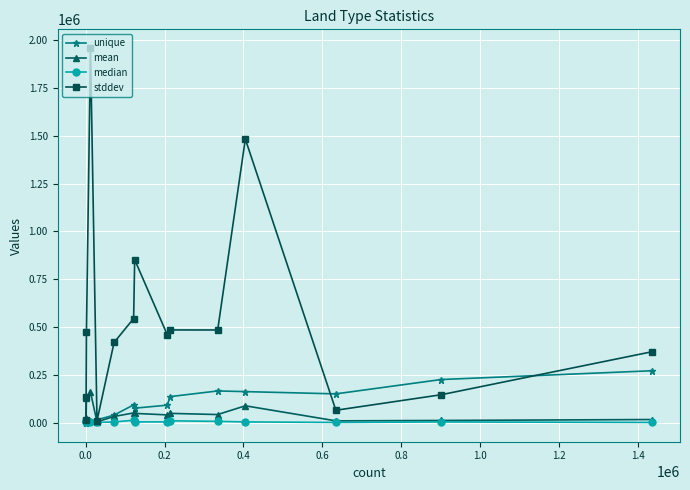

Which series has the widest spread of values?

stddev